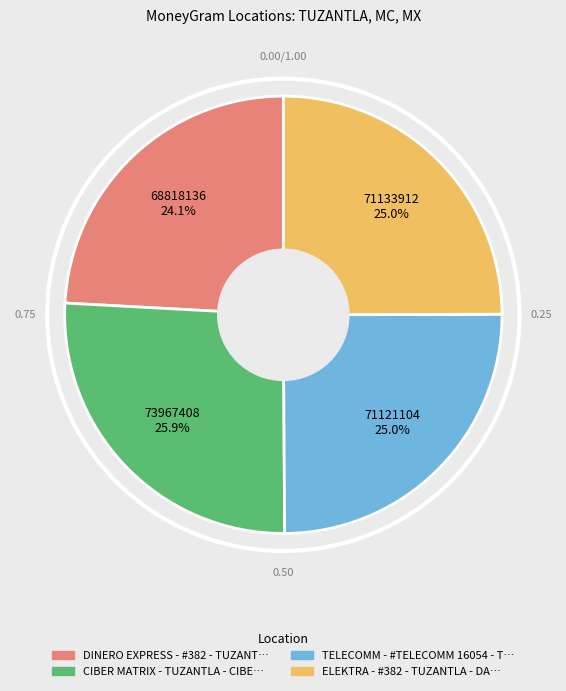

Is there a majority slice in this chart?

No